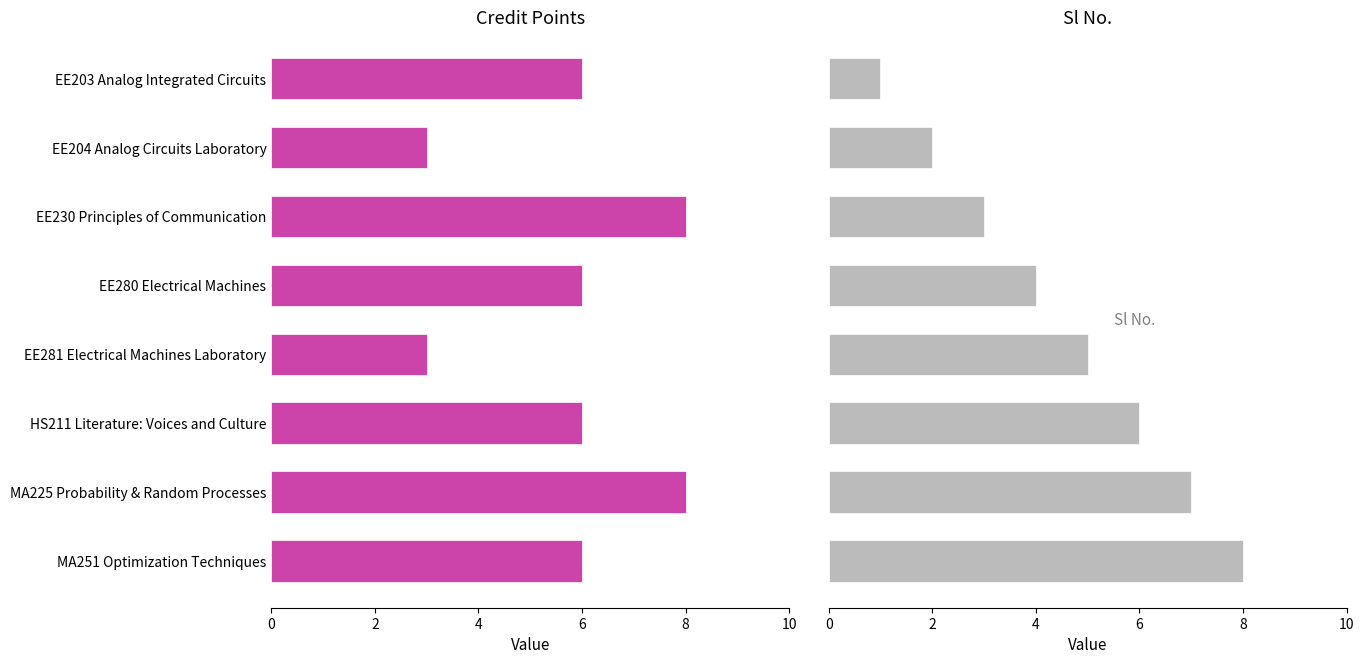

How many Credit values are between 6 and 8?

6